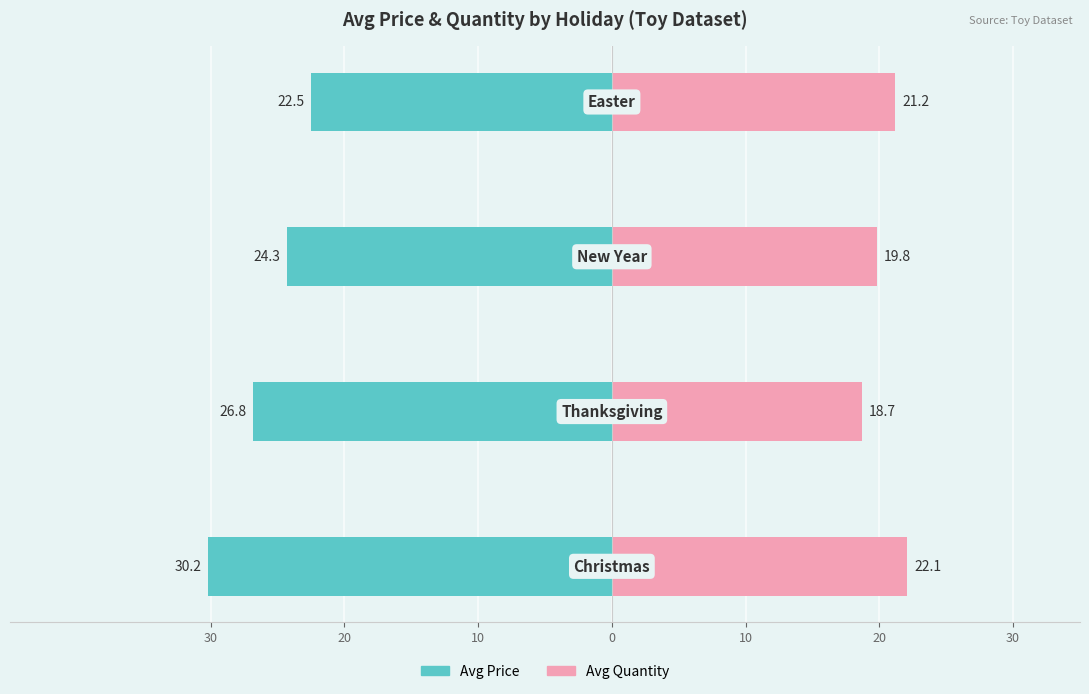

How many bars are there in each group?

2